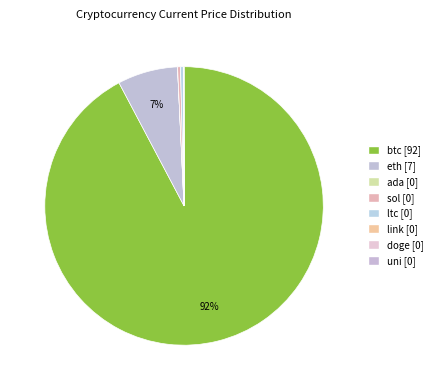

How many segments does this pie chart have?

8